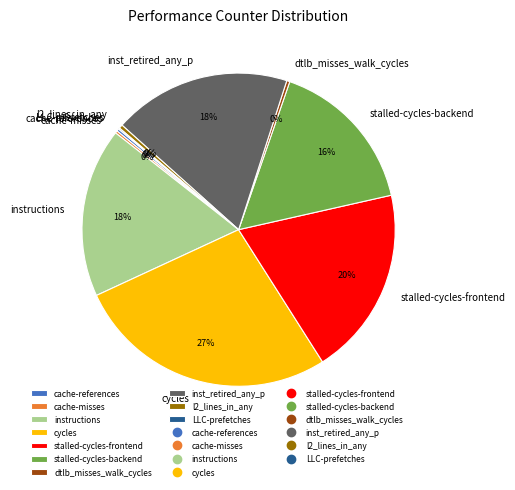

What is the ratio of the value at inst_retired_any_p to the value at stalled-cycles-backend?

1.1